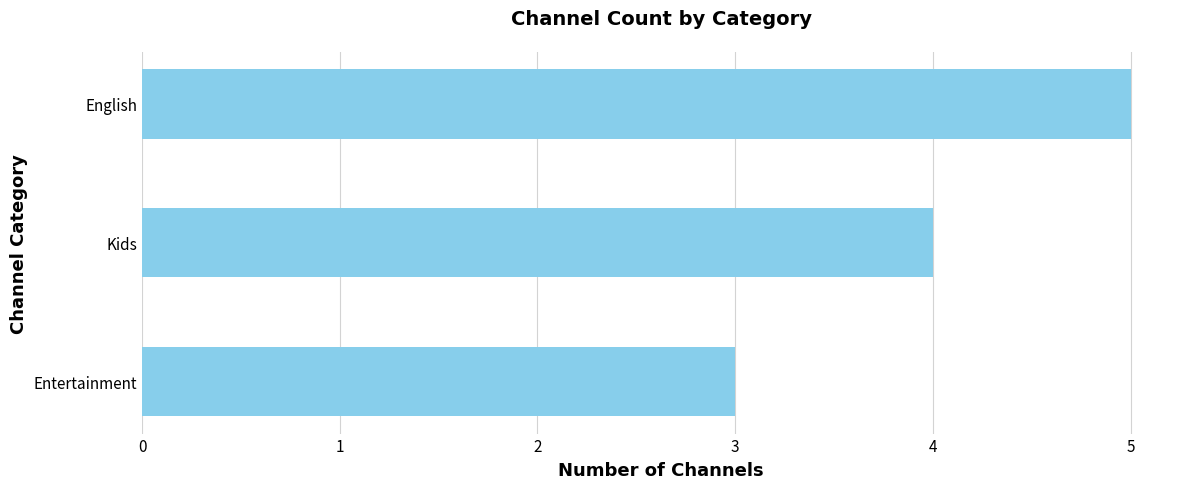

What is the change in value from Entertainment to English?

+2